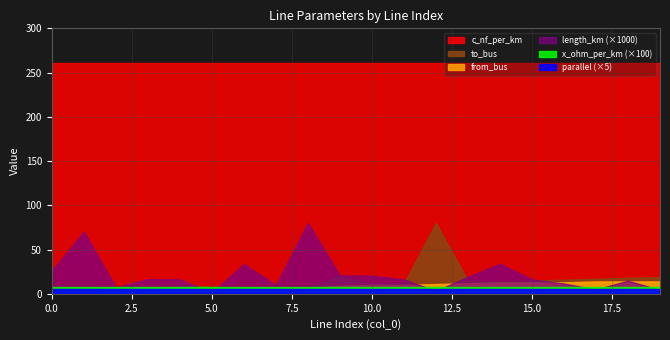

What is the greatest value displayed?

261.0